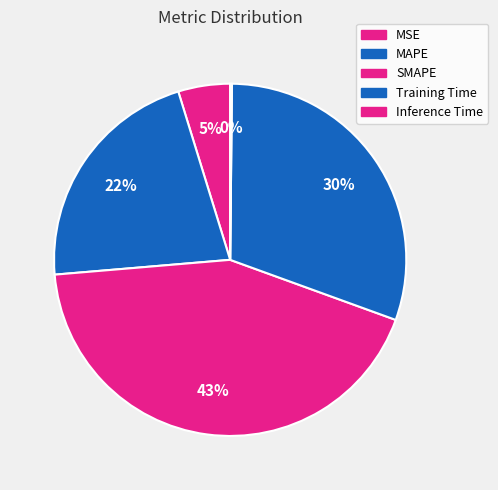

How many segments does this pie chart have?

5